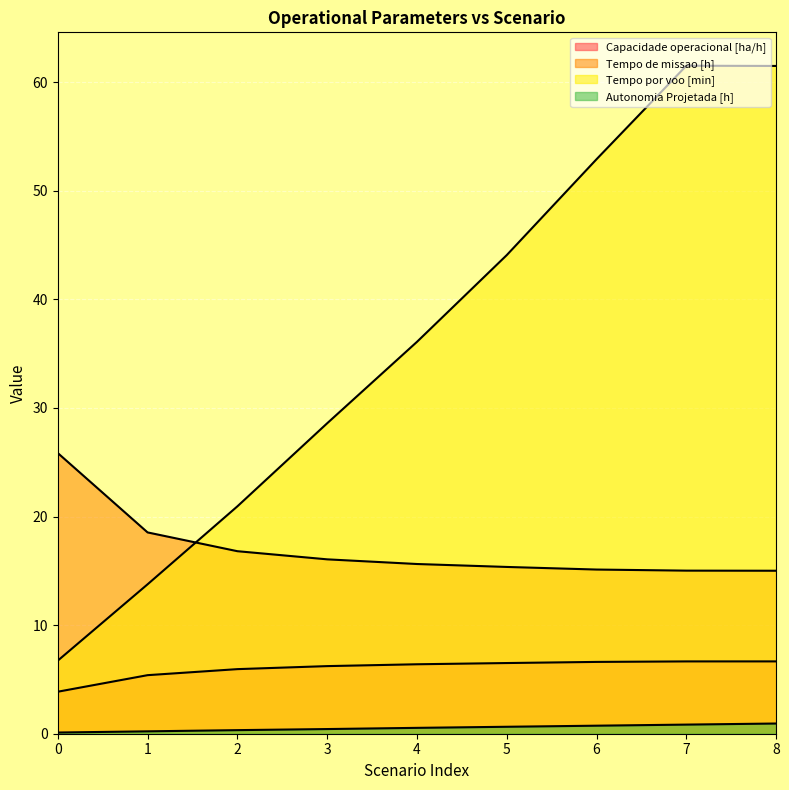

At which category does Tempo por voo [min] reach its first local peak?

7